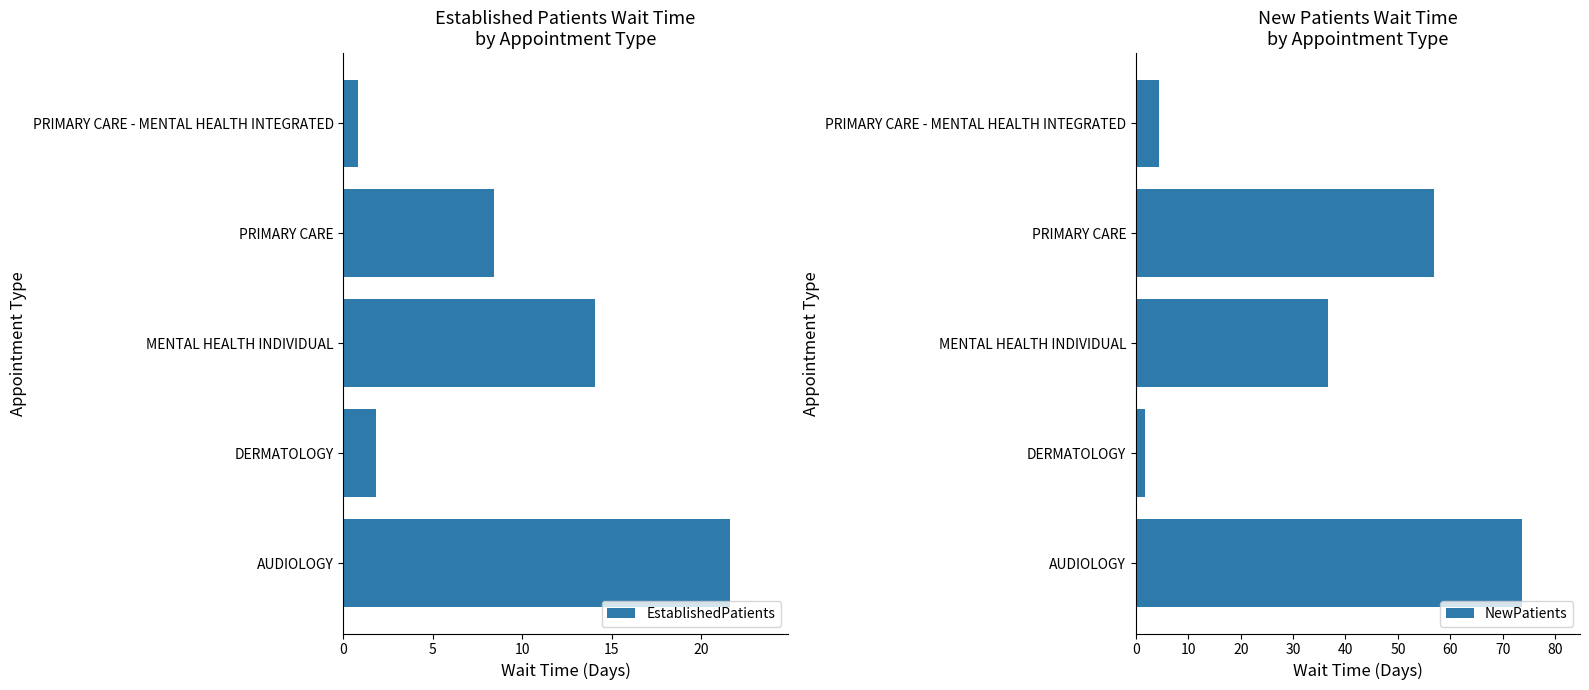

What is the sum of all EstablishedPatients values?

46.7